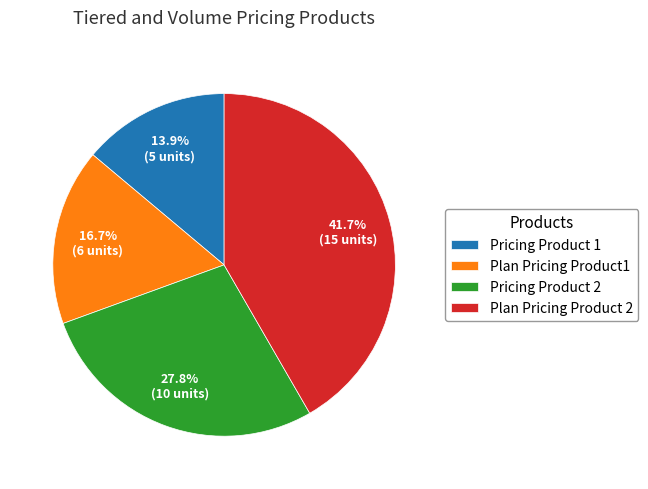

To the nearest percent, what percentage of the pie is Pricing Product 2?

28%